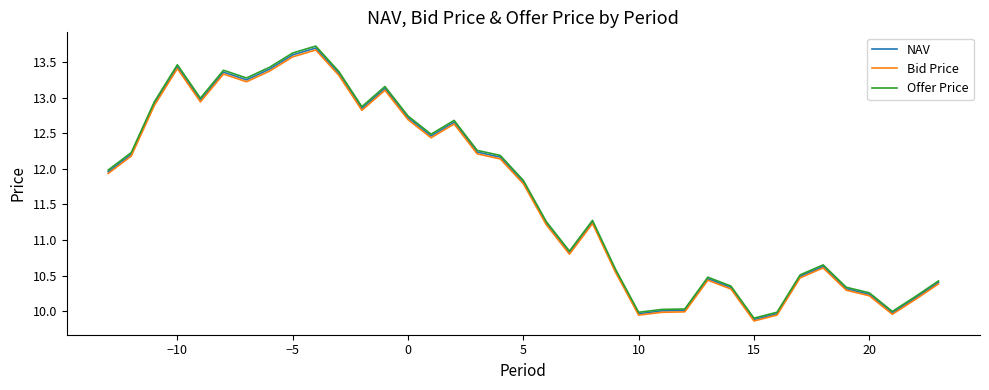

How many values in the Offer Price series exceed 11?

21